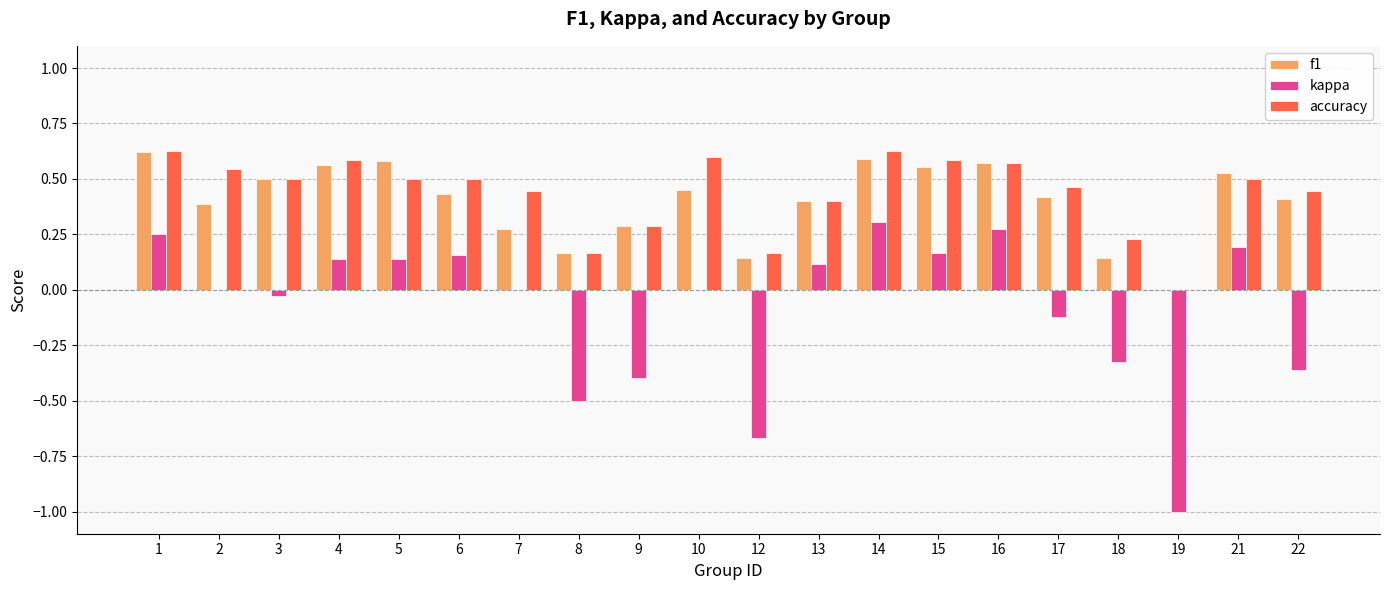

The f1 series shows 0.6 at 16. True or false?

True